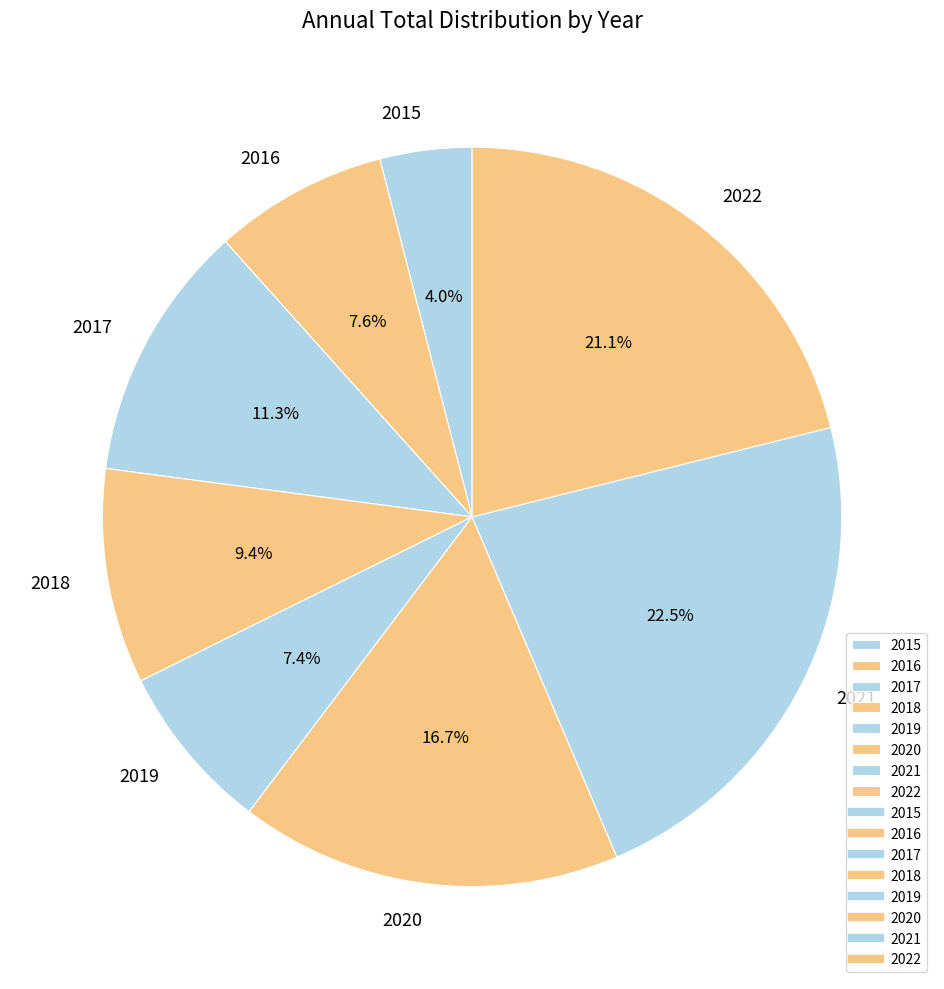

To the nearest percent, what is the combined percentage of 2016 and 2021?

30%